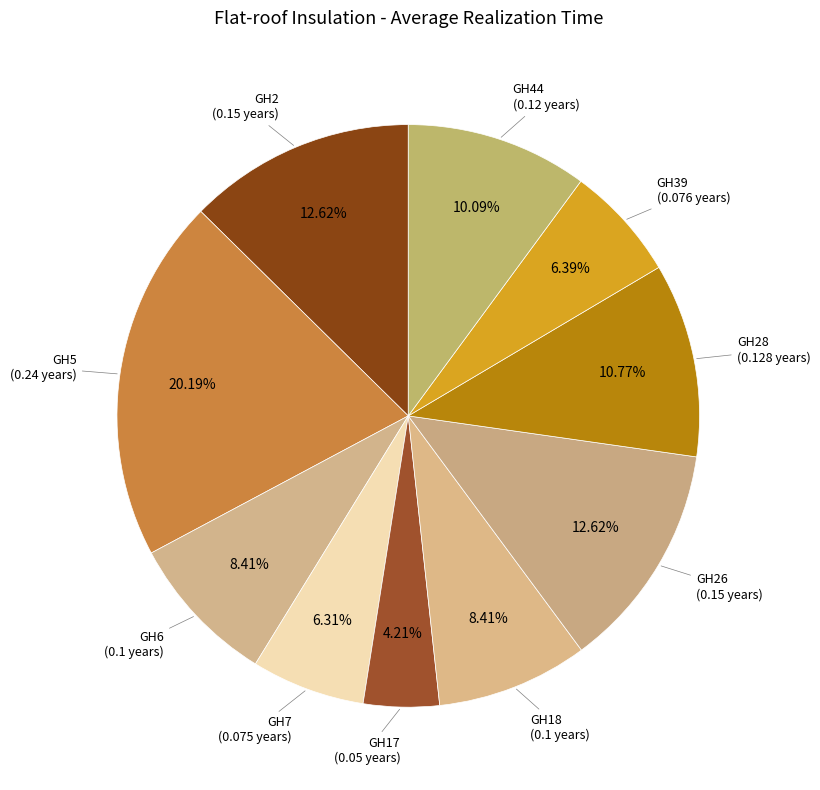

To the nearest percent, what portion does GH2 represent?

13%